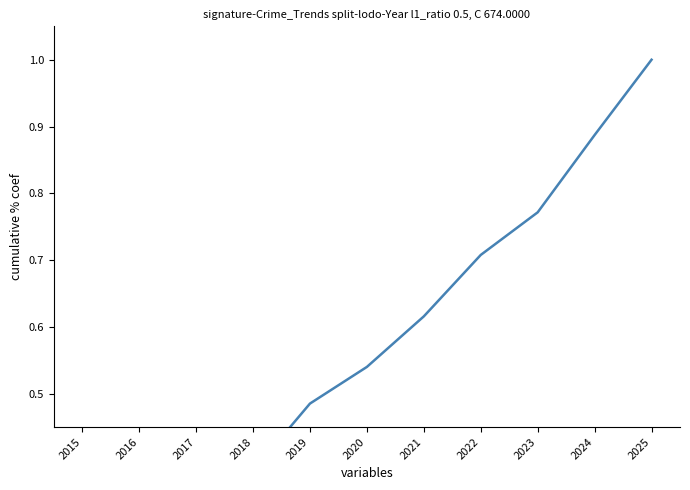

Reading left to right, list all the values displayed in this chart.

2015=0.1	2016=0.2	2017=0.3	2018=0.4	2019=0.5	2020=0.5	2021=0.6	2022=0.7	2023=0.8	2024=0.9	2025=1.0